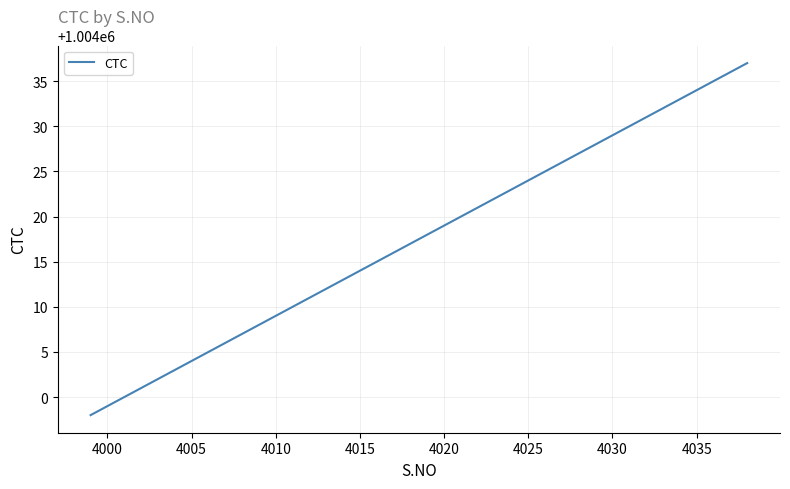

What is the difference between the maximum and minimum values?

39